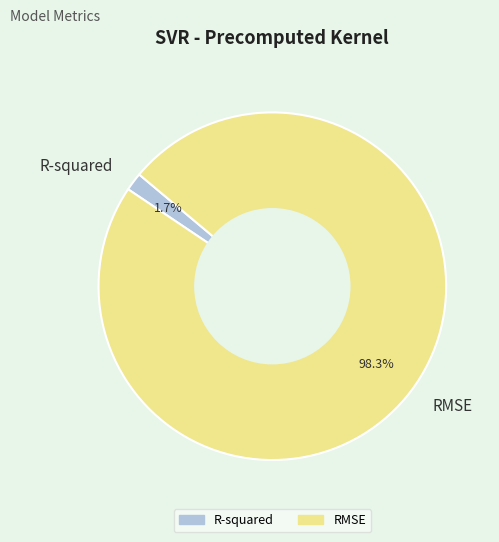

What is the smallest slice in the pie chart?

R-squared